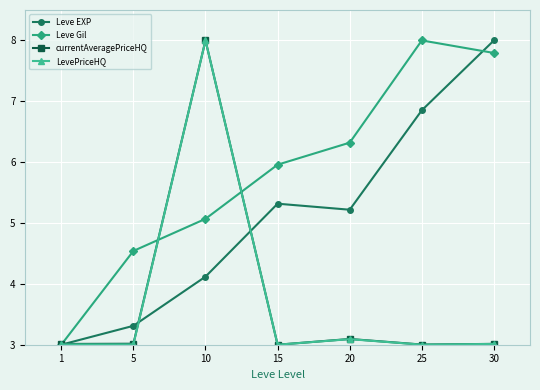

Rank the categories by Leve Gil value from lowest to highest.

1, 5, 10, 15, 20, 30, 25